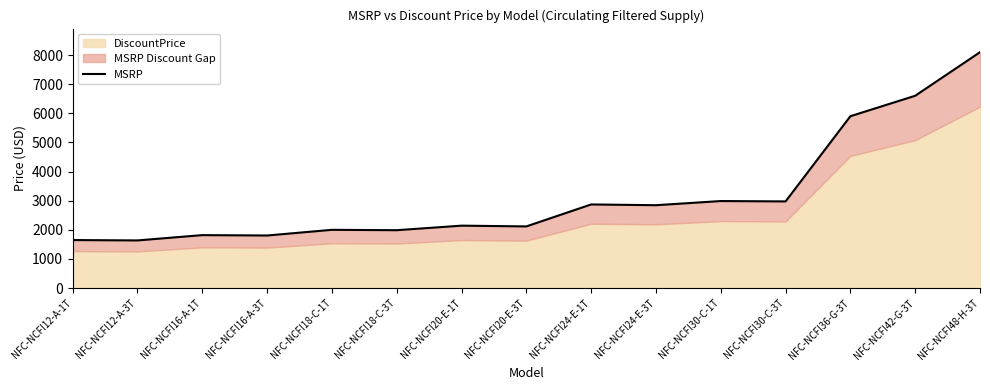

Where is the first local maximum?

NFC-NCFI16-A-1T